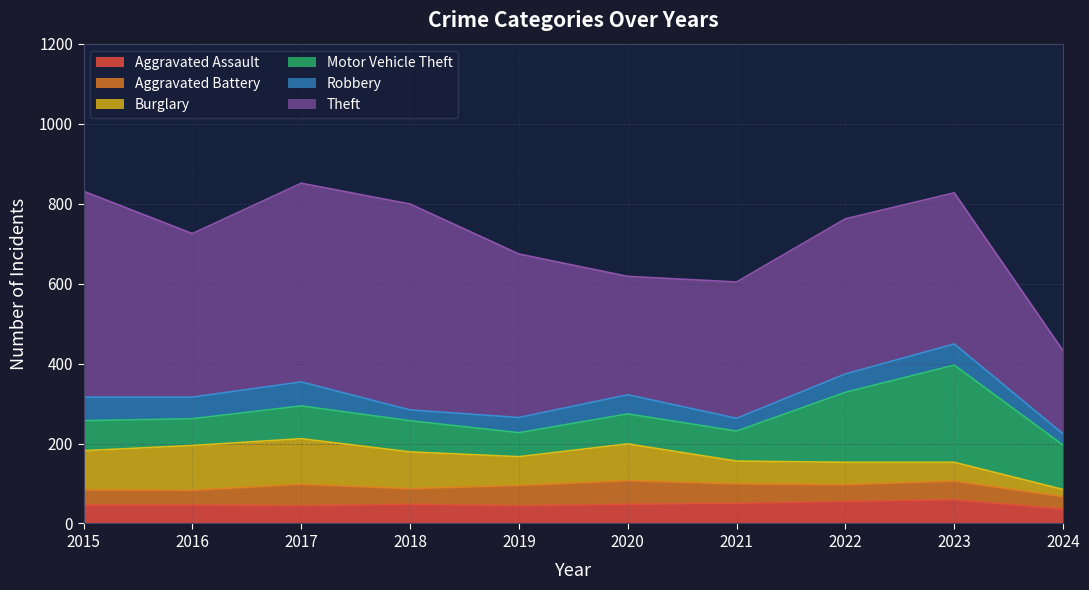

True or false: Motor Vehicle Theft has a value of 60 at 2019.

True